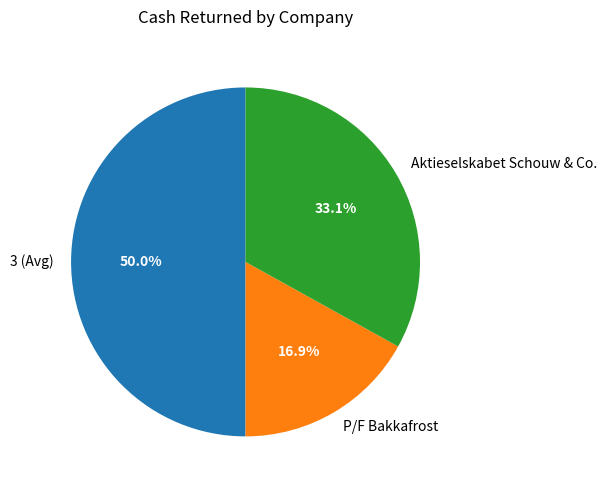

True or false: P/F Bakkafrost accounts for 24% of the total.

False